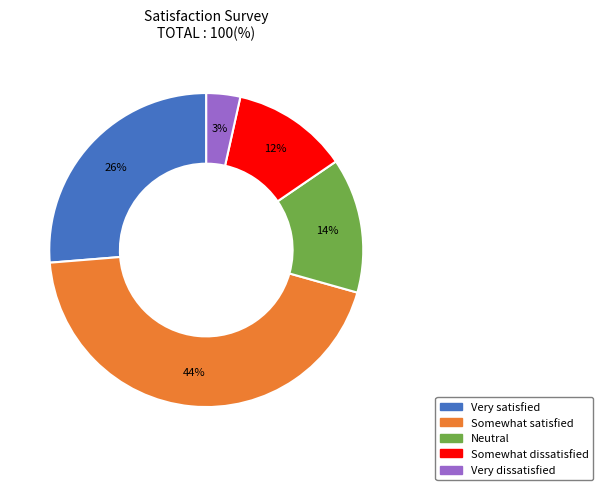

How many slices are in this pie chart?

5